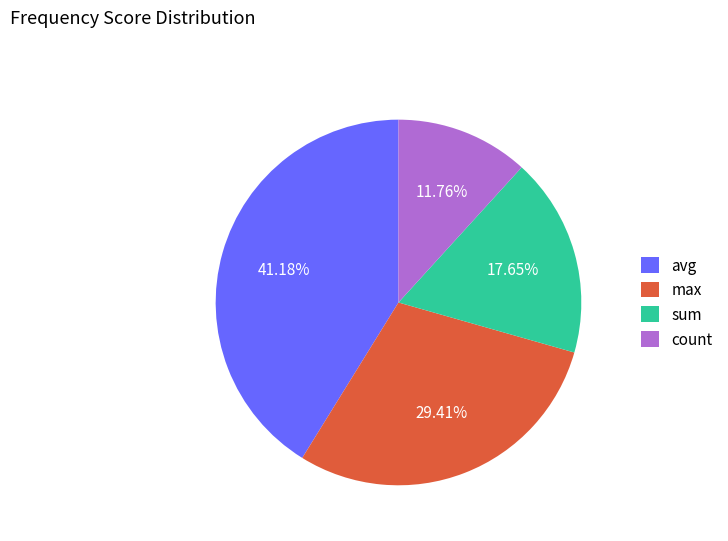

Approximately how many times larger is the value at avg compared to sum?

2.3